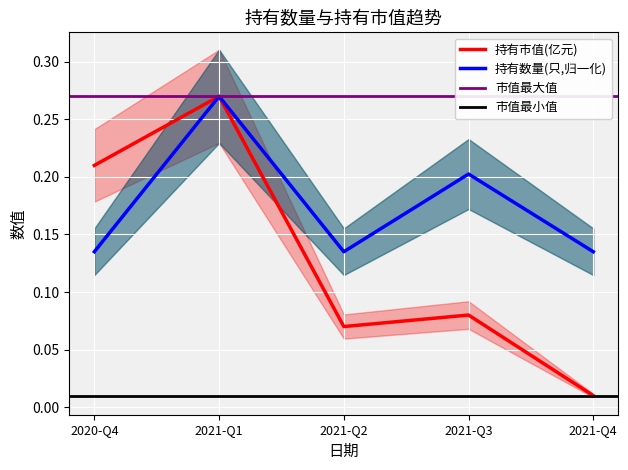

Between 2020-Q4 and 2021-Q1, which is larger?

2021-Q1